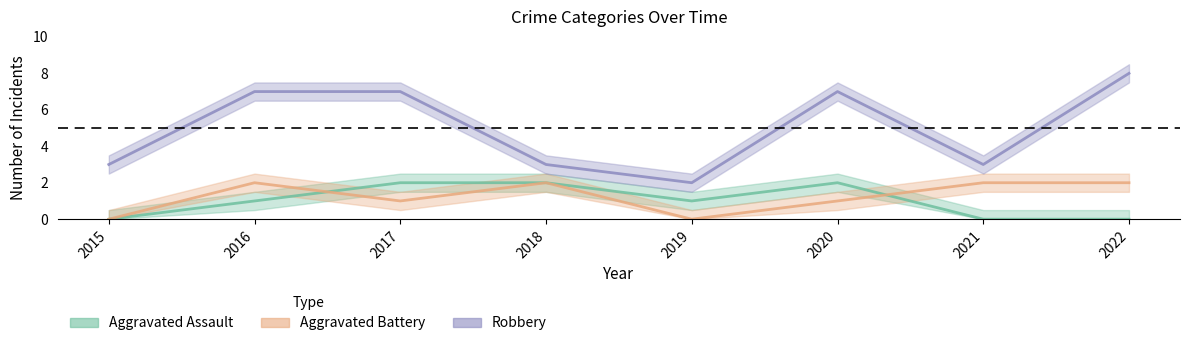

In Aggravated Assault, how many points are lower than both neighbors (excluding endpoints)?

1